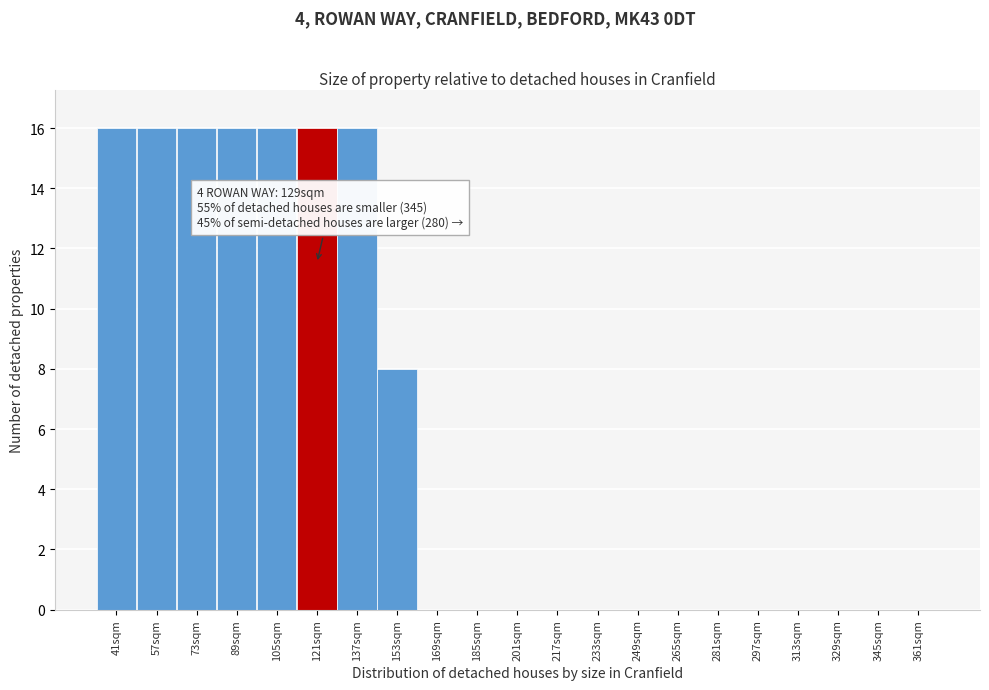

Reading left to right, list all the values displayed in this chart.

41sqm=16	57sqm=16	73sqm=16	89sqm=16	105sqm=16	121sqm=16	137sqm=16	153sqm=8	169sqm=0	185sqm=0	201sqm=0	217sqm=0	233sqm=0	249sqm=0	265sqm=0	281sqm=0	297sqm=0	313sqm=0	329sqm=0	345sqm=0	361sqm=0